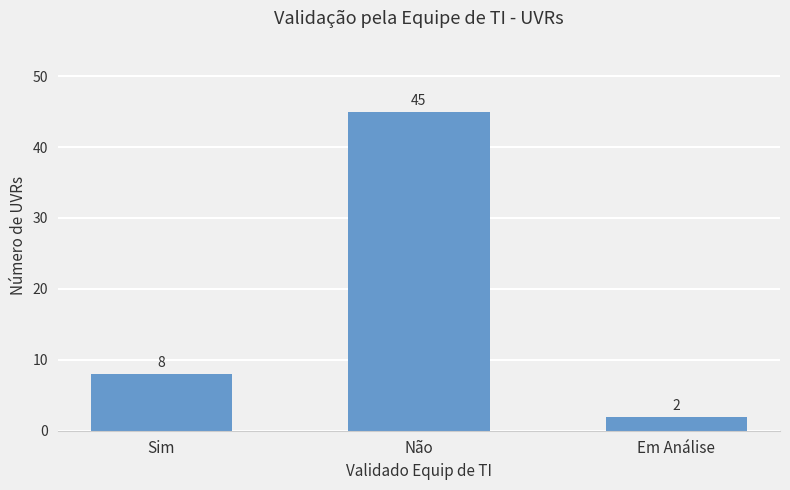

At which category does the chart reach its minimum across all series?

Em Análise